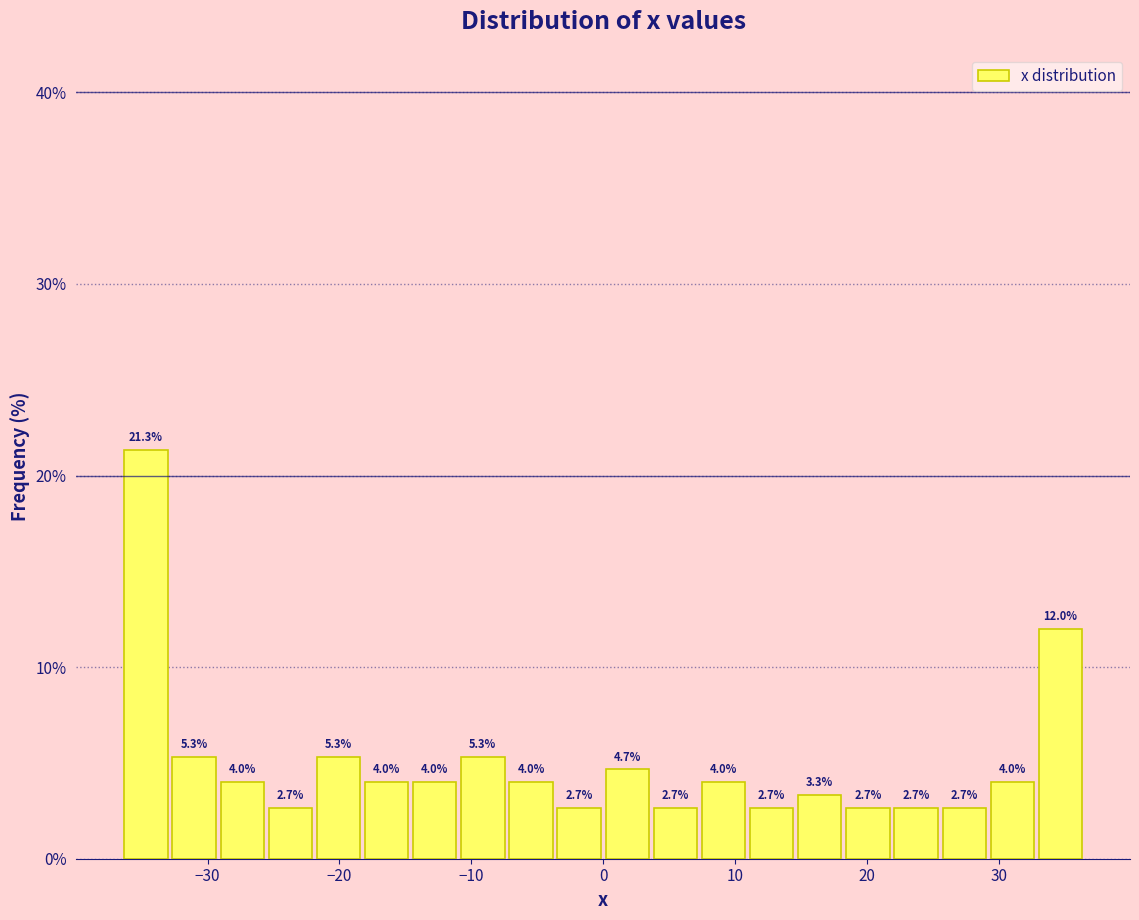

Read against the x-axis, roughly where is the centre of the tallest bar?

-35